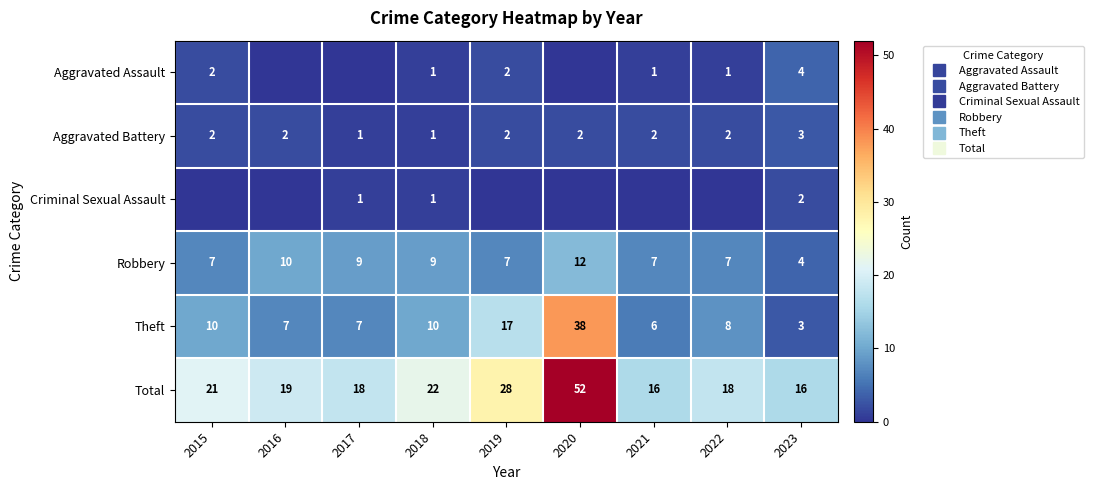

At which category does the chart reach its minimum across all series?

2016